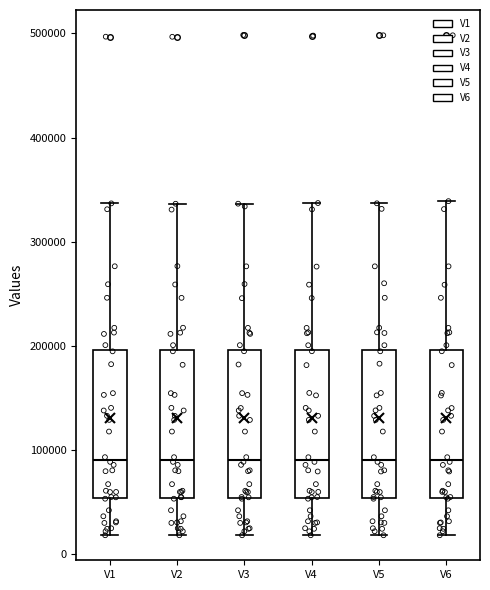

Reading left to right, read every box against the y-axis: the position of its median line, the range the box covers, and the ends of its whiskers. The values are not printed on the chart, so give them approximately, as read against the axis.

V1: median 90000, box 50000 to 200000, whiskers 20000 to 340000
V2: median 90000, box 50000 to 200000, whiskers 20000 to 340000
V3: median 90000, box 50000 to 200000, whiskers 20000 to 340000
V4: median 90000, box 50000 to 200000, whiskers 20000 to 340000
V5: median 90000, box 50000 to 200000, whiskers 20000 to 340000
V6: median 90000, box 50000 to 200000, whiskers 20000 to 340000